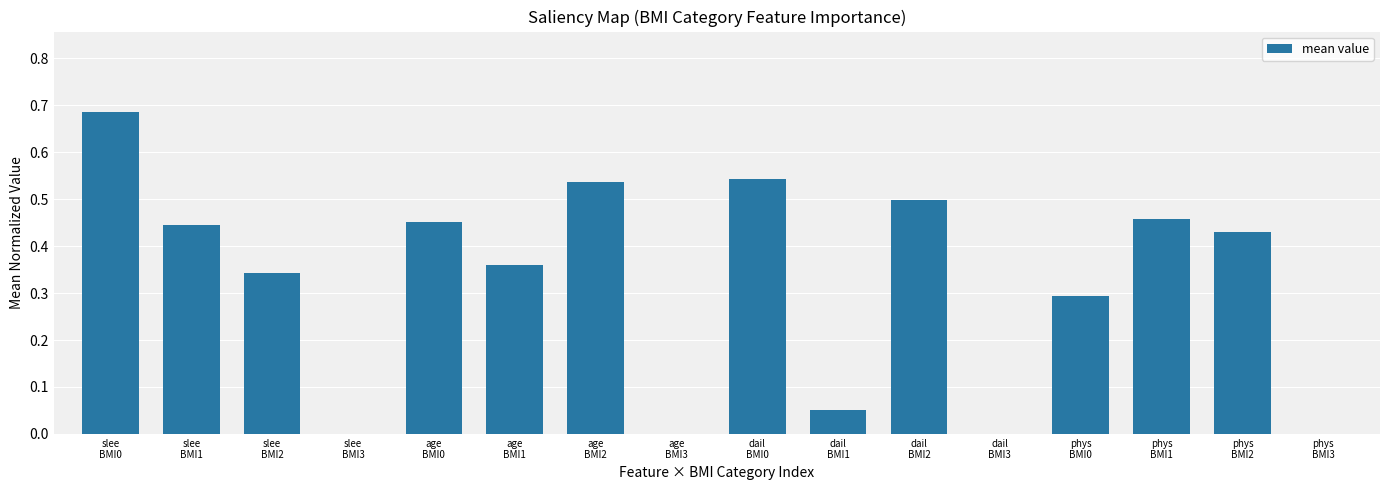

What is the sum of all values?

5.1